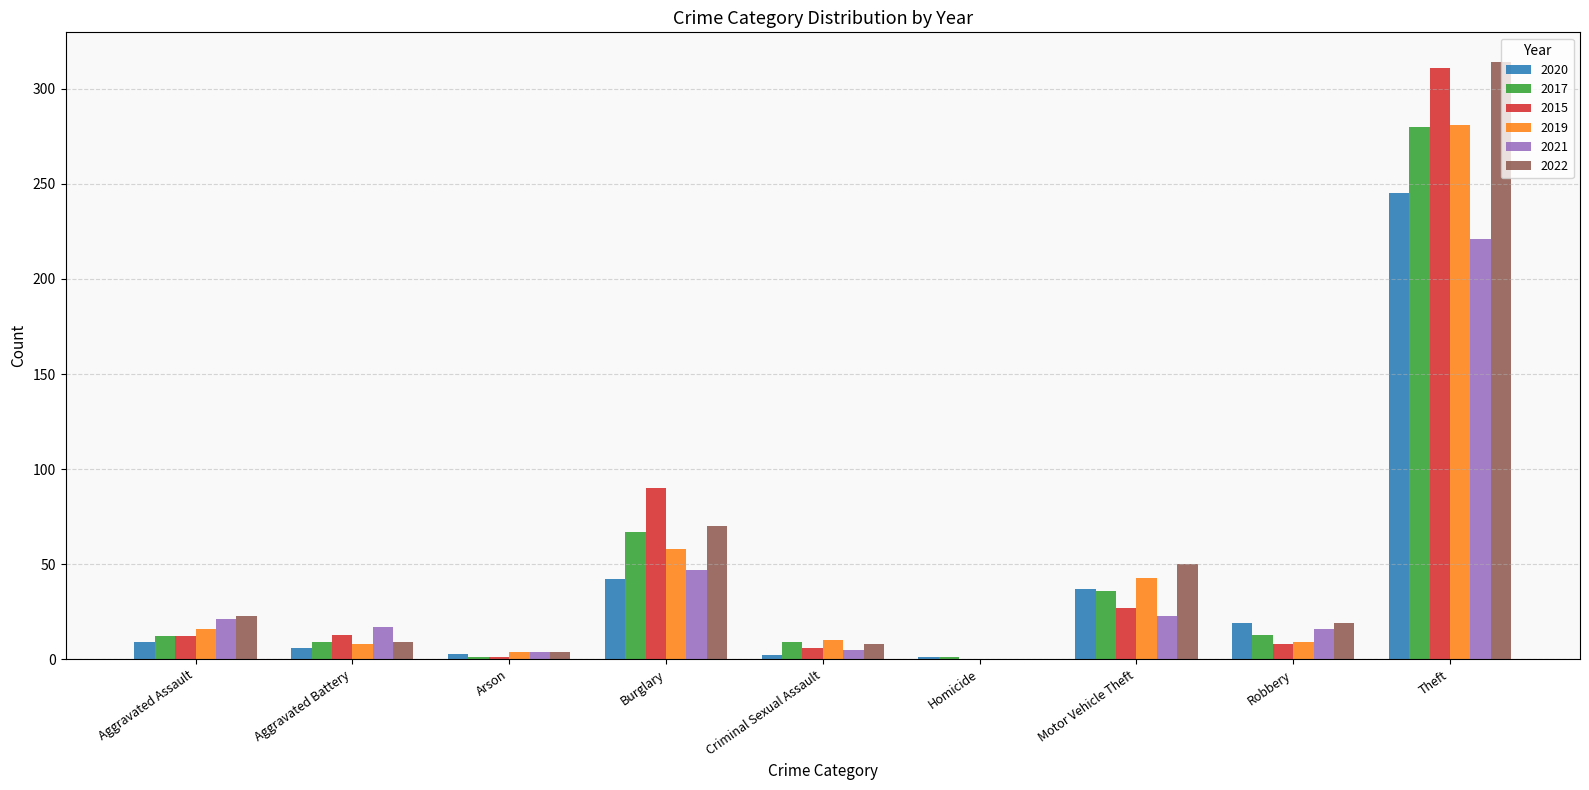

At which label is 2022 closest to 157?

Burglary